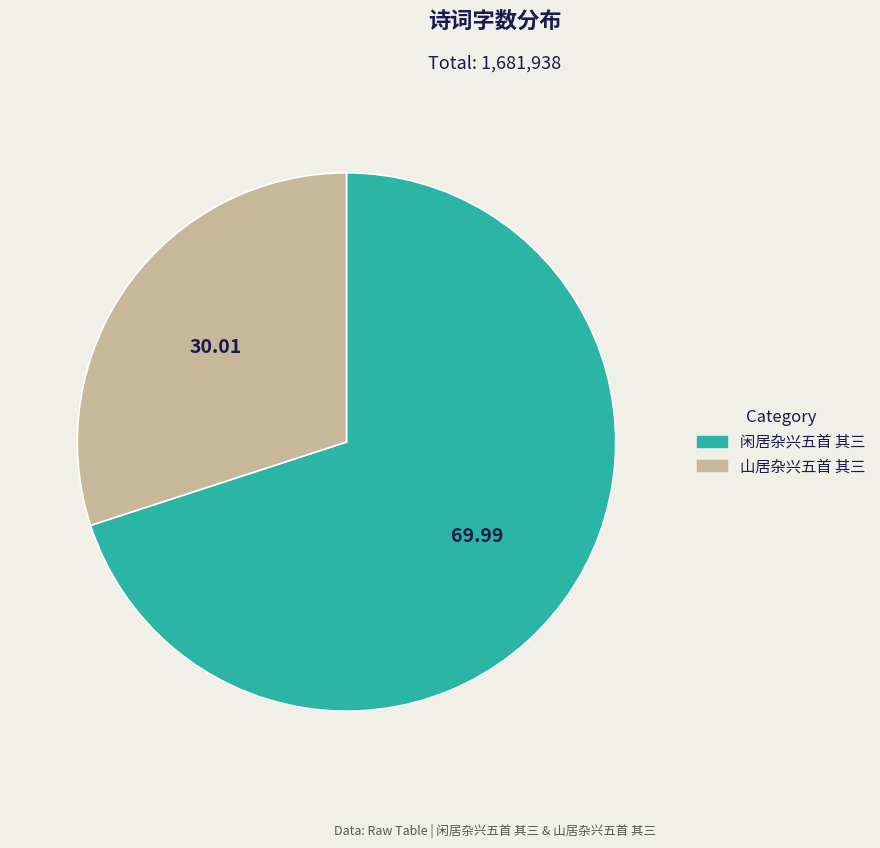

Does any single category account for the majority?

Yes